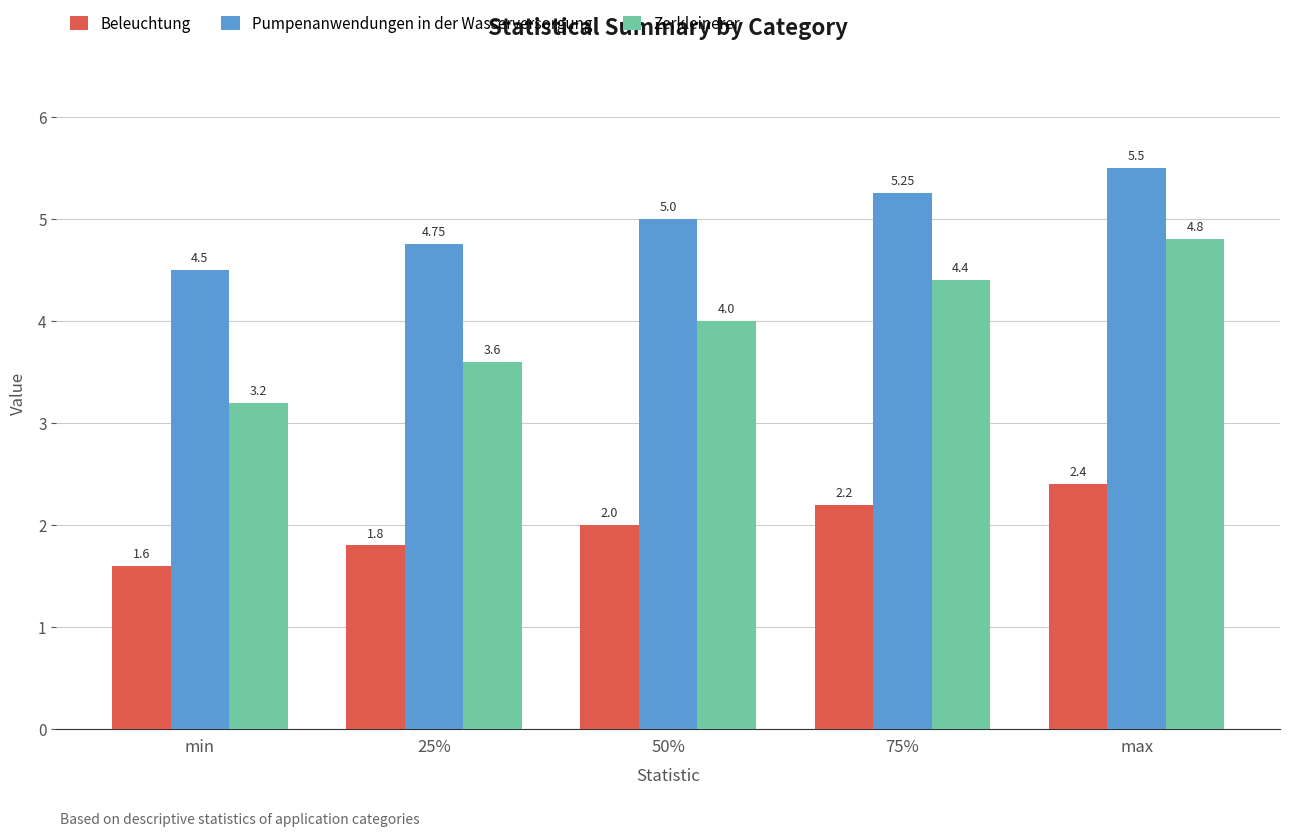

How many bars are there in total?

15